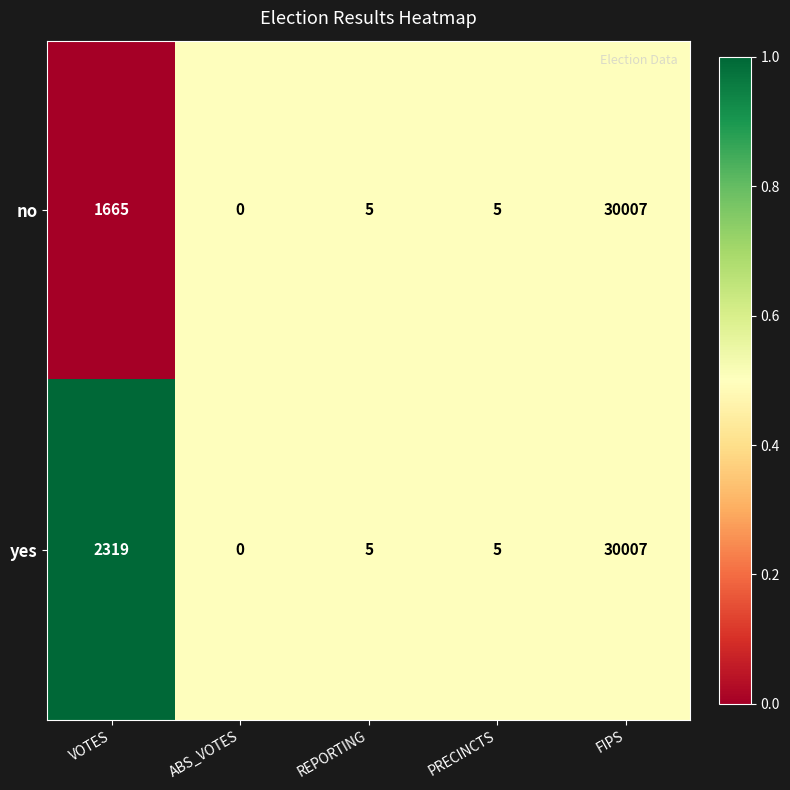

True or false: no has a value of 3 at REPORTING.

False